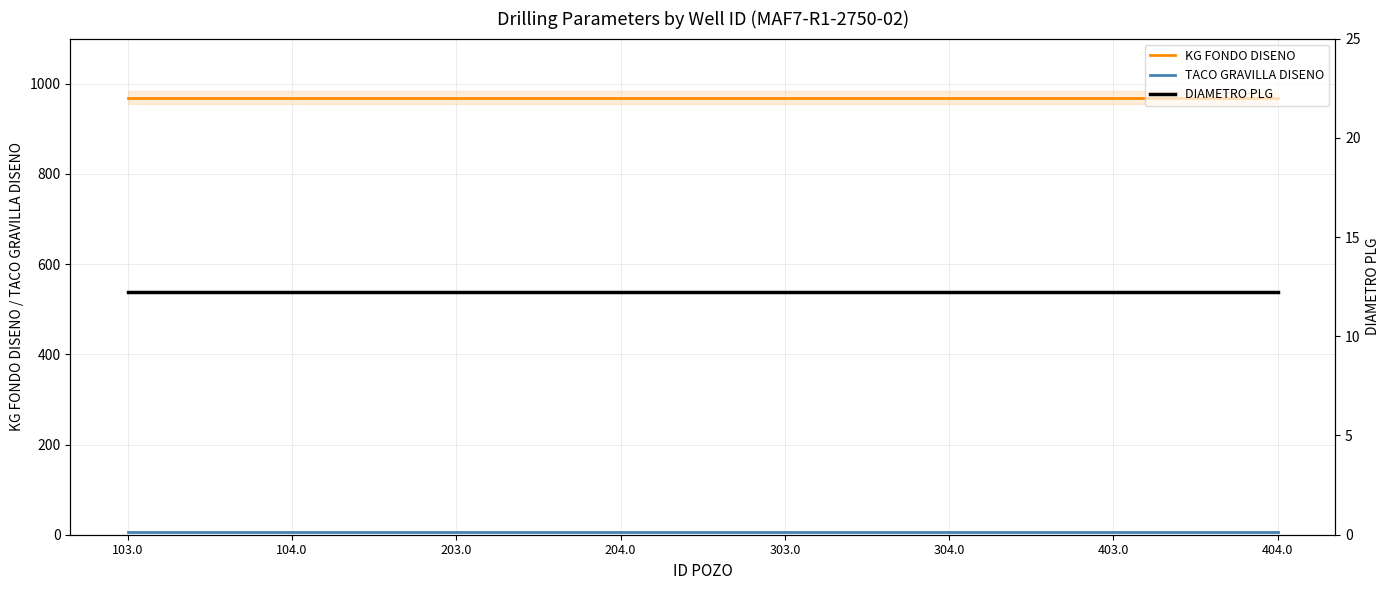

Reading left to right, extract all data points from this chart.

KG FONDO DISENO: 969.0	969.0	969.0	969.0	969.0	969.0	969.0	969.0
TACO GRAVILLA DISENO: 5.5	5.5	5.5	5.5	5.5	5.5	5.5	5.5
DIAMETRO PLG: 12.2	12.2	12.2	12.2	12.2	12.2	12.2	12.2